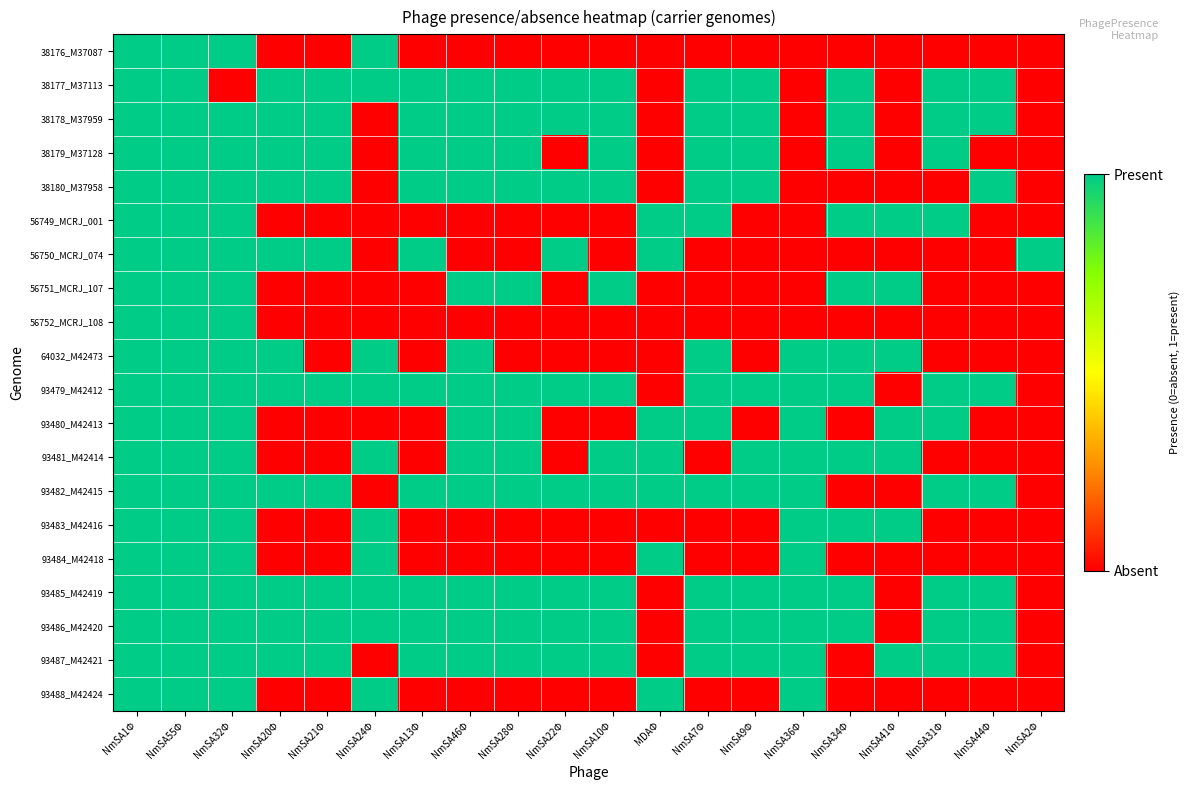

What is the total value across all series at NmSA41Φ?

7